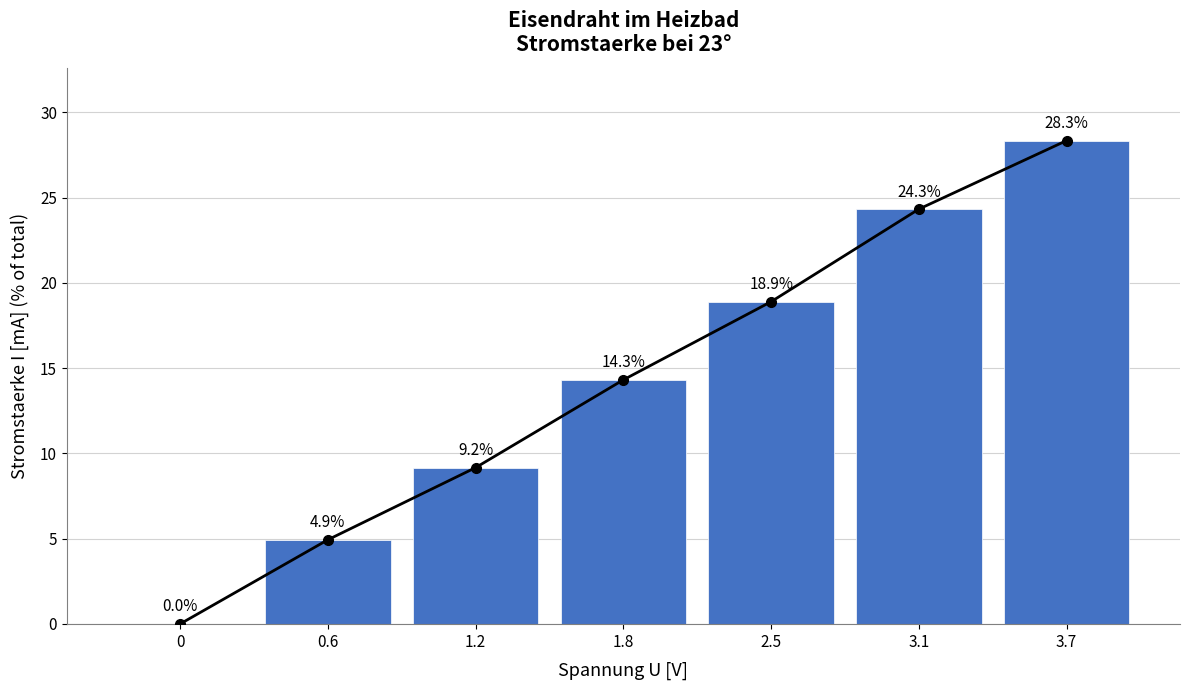

How many data points are above 14?

4